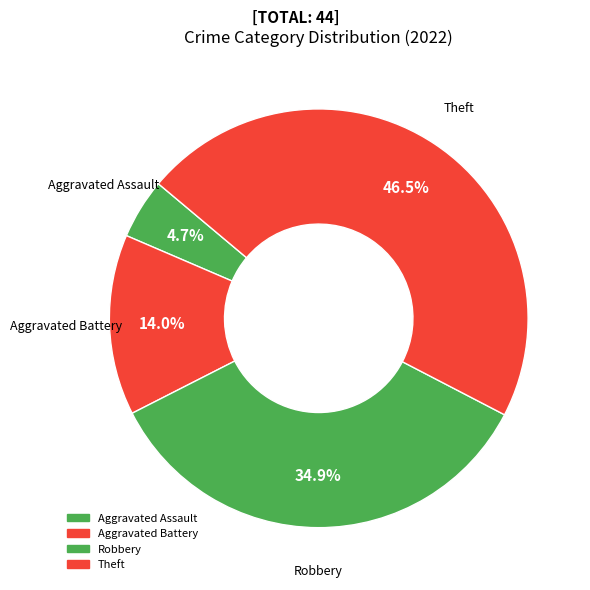

How many slices are in this pie chart?

4